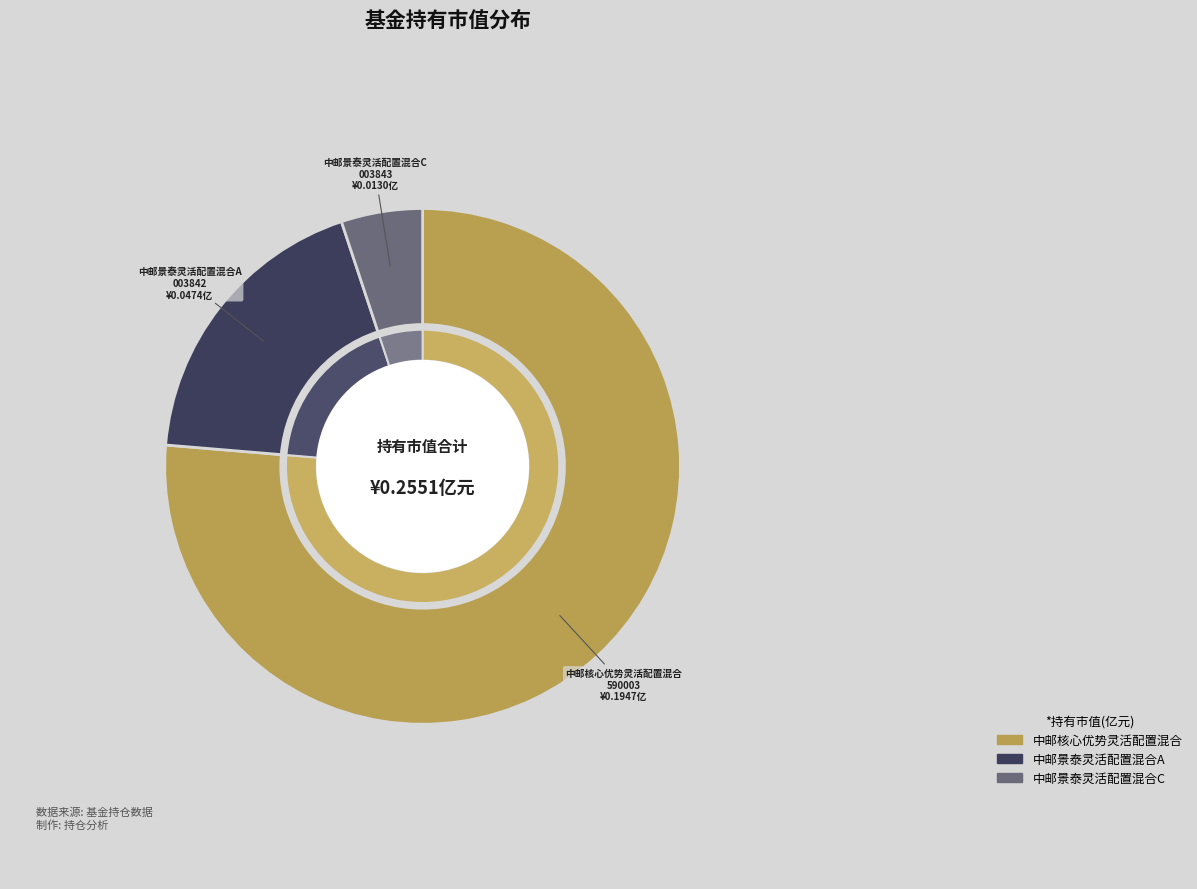

Which category has the smallest portion of the pie?

中邮景泰灵活配置混合C